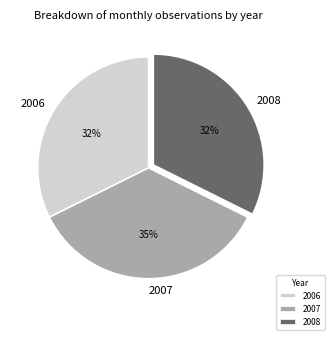

Which slice is the largest?

2007